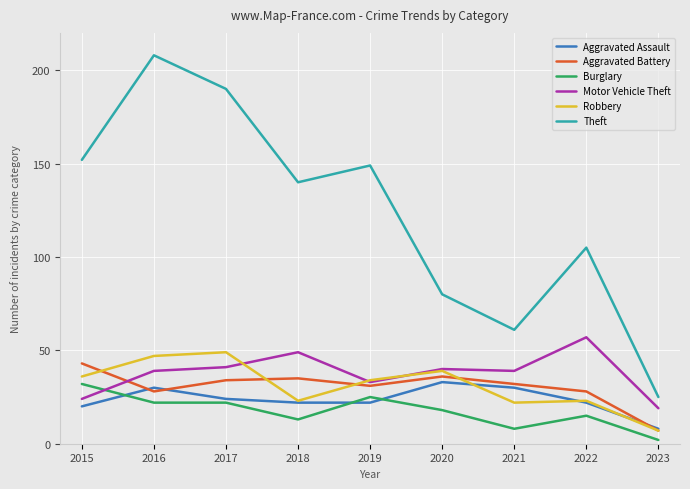

What is the lowest value of the Burglary series?

2